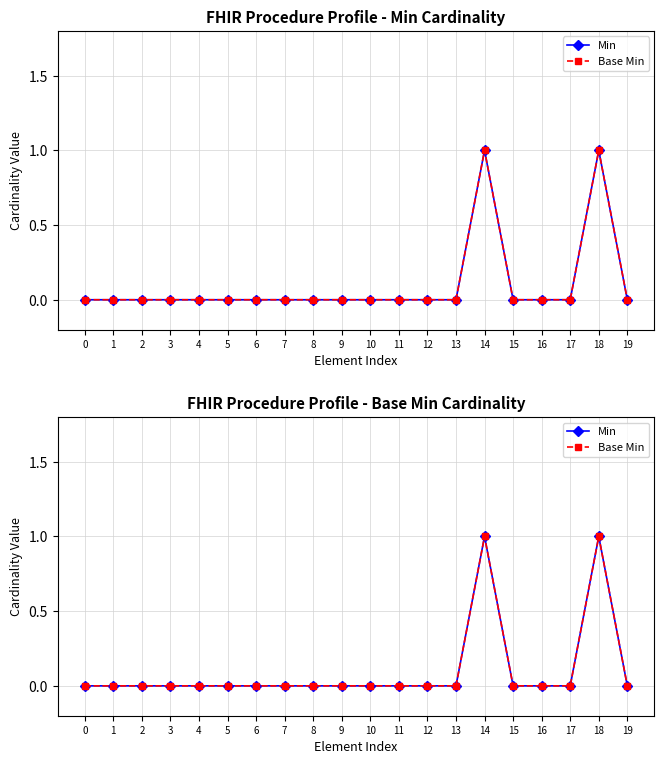

Is the value of Min at 11 greater than the value of Base Min at 12?

No